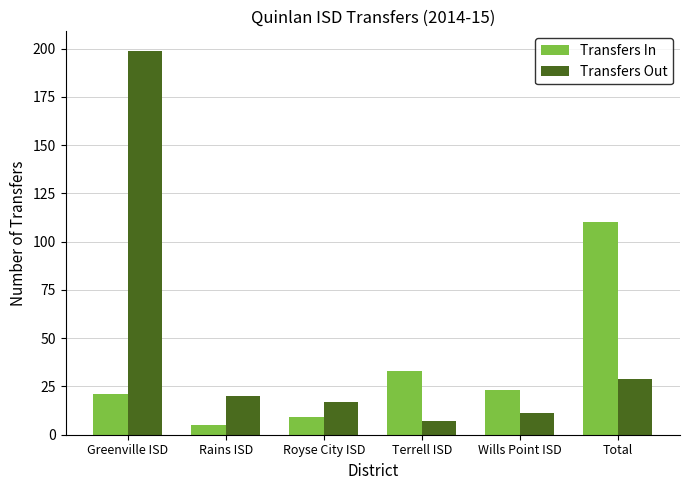

Count the number of data series in this chart.

2